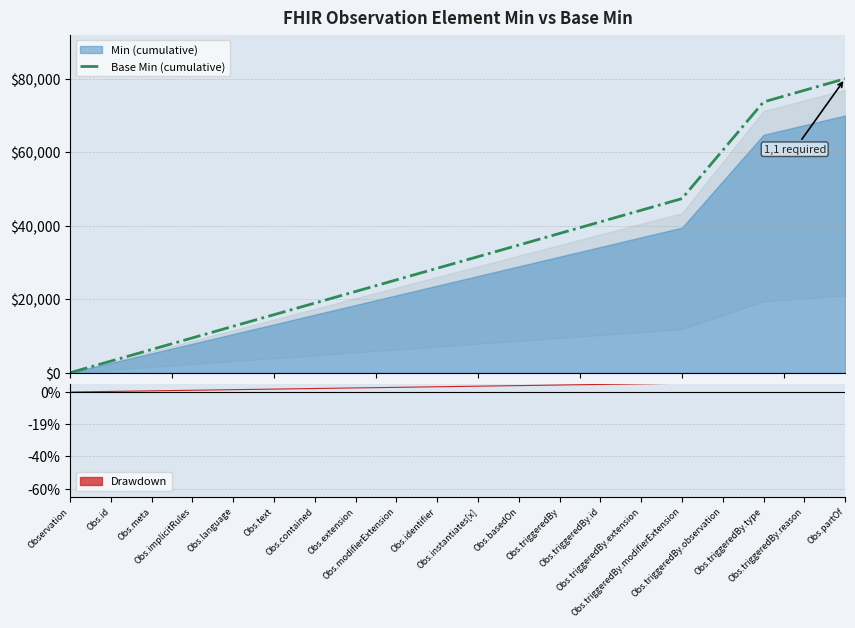

Rank the categories by value from lowest to highest.

Observation, Obs.id, Obs.meta, Obs.implicitRules, Obs.language, Obs.text, Obs.contained, Obs.extension, Obs.modifierExtension, Obs.identifier, Obs.instantiates[x], Obs.basedOn, Obs.triggeredBy, Obs.triggeredBy.id, Obs.triggeredBy.extension, Obs.triggeredBy.modifierExtension, Obs.triggeredBy.observation, Obs.triggeredBy.type, Obs.triggeredBy.reason, Obs.partOf